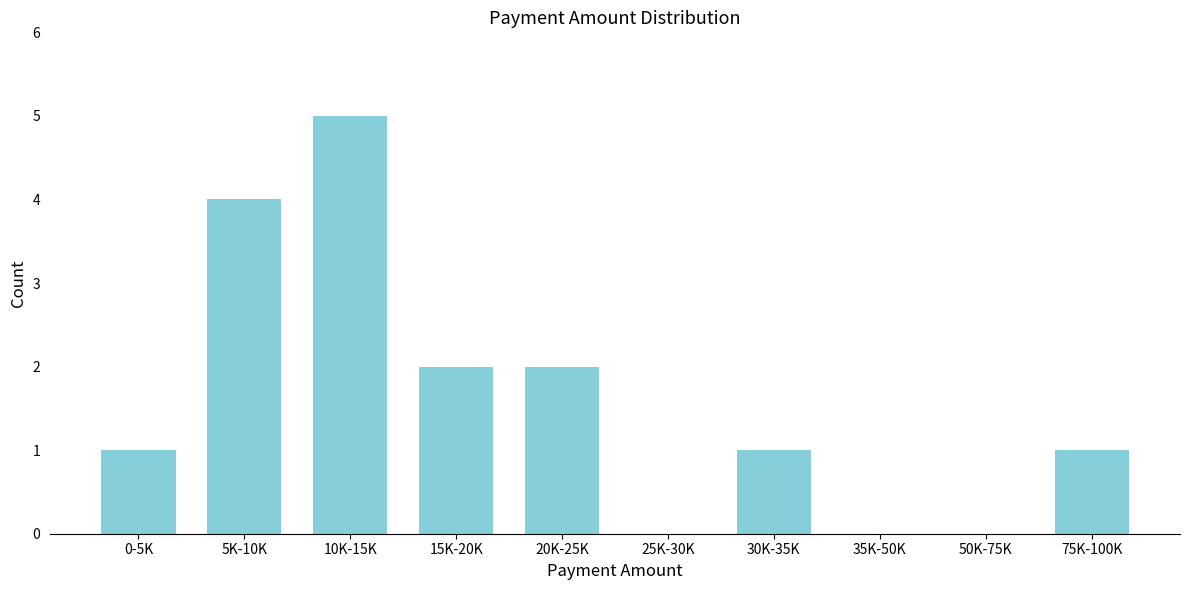

Reading left to right, what are all the values shown in this chart?

0-5K=1	5K-10K=4	10K-15K=5	15K-20K=2	20K-25K=2	25K-30K=0	30K-35K=1	35K-50K=0	50K-75K=0	75K-100K=1